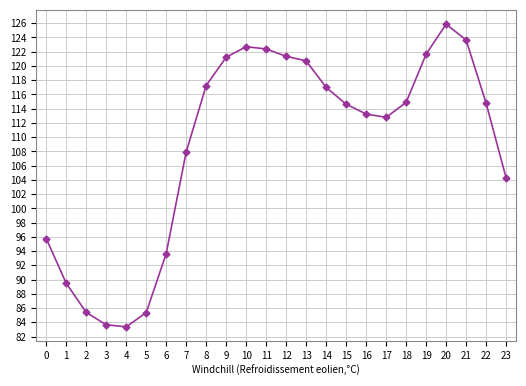

What is the value of the 7th point from the left?

93.7